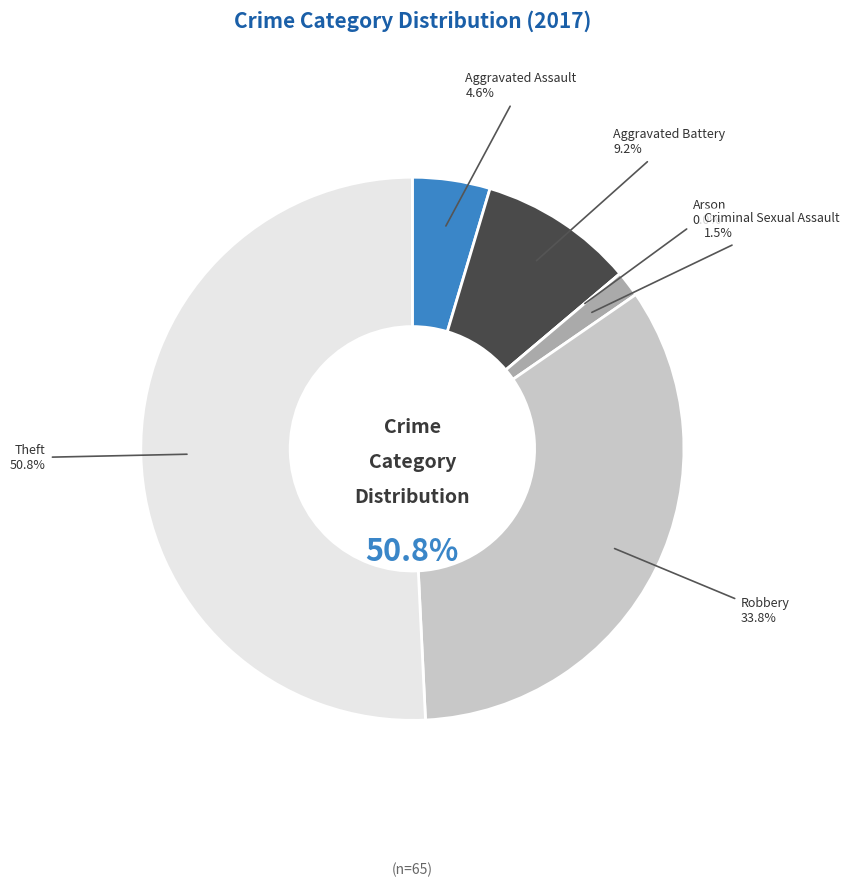

What portion of the pie excludes Robbery?

66.2%